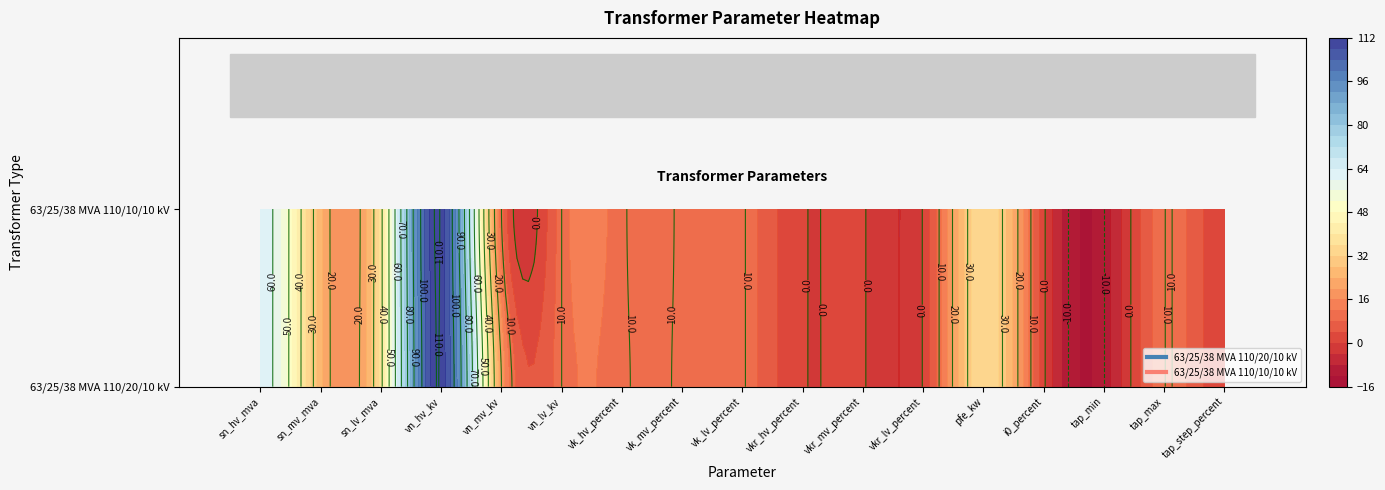

Rank the series by their maximum value, from highest to lowest.

63/25/38 MVA 110/20/10 kV, 63/25/38 MVA 110/10/10 kV